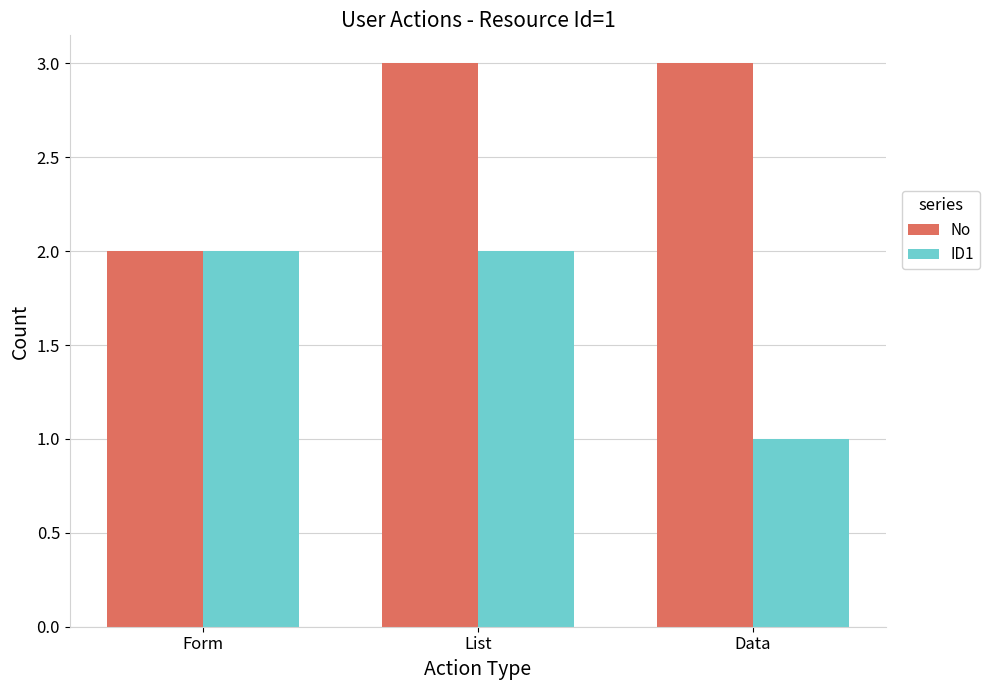

Is it true that No equals 3 at Data?

True